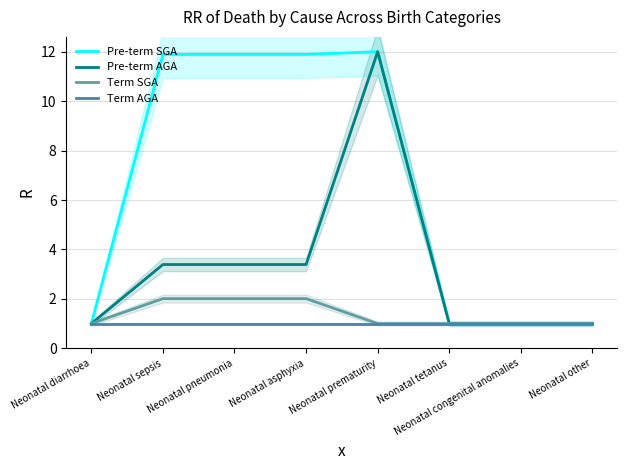

What are all the series names shown in the legend?

Pre-term SGA, Pre-term AGA, Term SGA, Term AGA